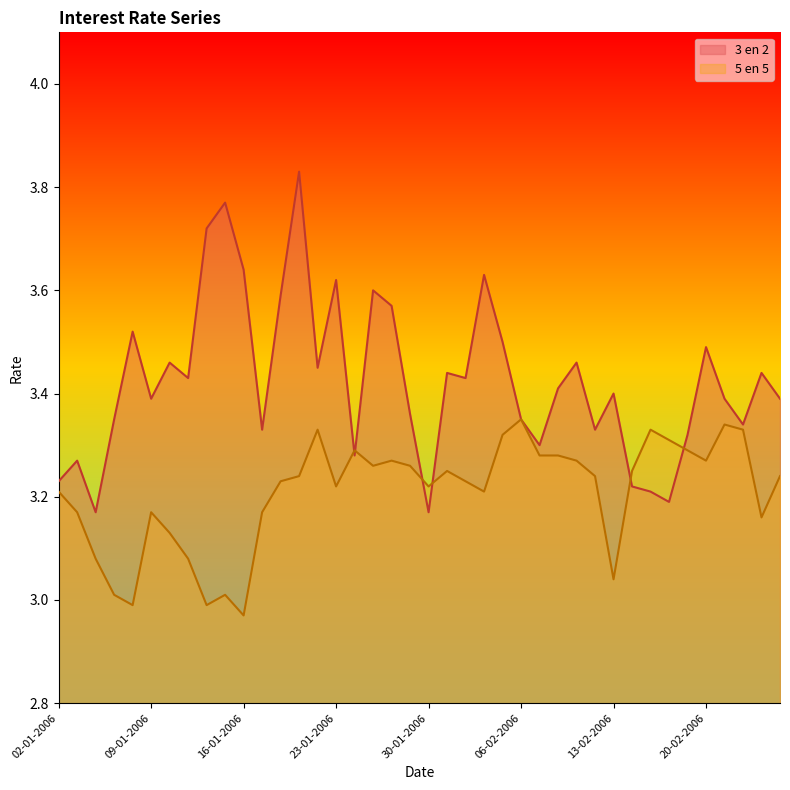

Rank the categories by 5 en 5 value from highest to lowest.

06-02-2006, 21-02-2006, 20-01-2006, 15-02-2006, 22-02-2006, 03-02-2006, 16-02-2006, 24-01-2006, 17-02-2006, 07-02-2006, 08-02-2006, 26-01-2006, 09-02-2006, 20-02-2006, 25-01-2006, 27-01-2006, 31-01-2006, 14-02-2006, 19-01-2006, 10-02-2006, 24-02-2006, 18-01-2006, 01-02-2006, 23-01-2006, 30-01-2006, 02-01-2006, 02-02-2006, 03-01-2006, 09-01-2006, 17-01-2006, 23-02-2006, 10-01-2006, 04-01-2006, 11-01-2006, 13-02-2006, 05-01-2006, 13-01-2006, 06-01-2006, 12-01-2006, 16-01-2006